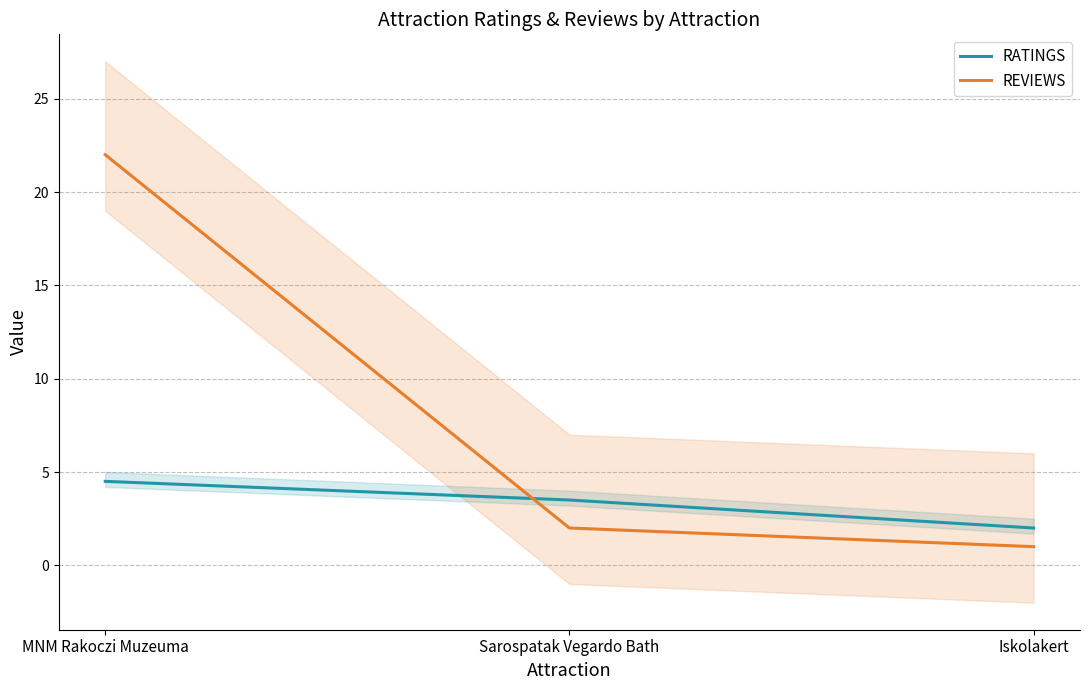

What is the value of the REVIEWS point at the 2nd from the left?

2.0